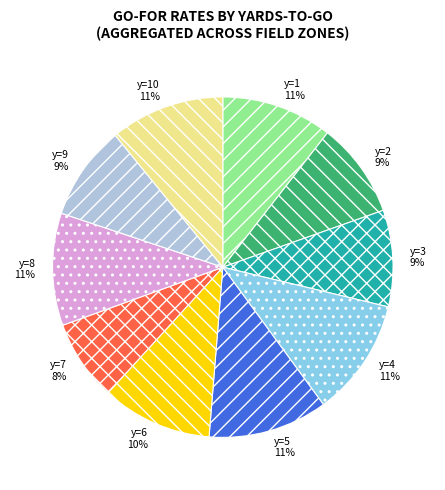

What is the smallest slice in the pie chart?

y=7